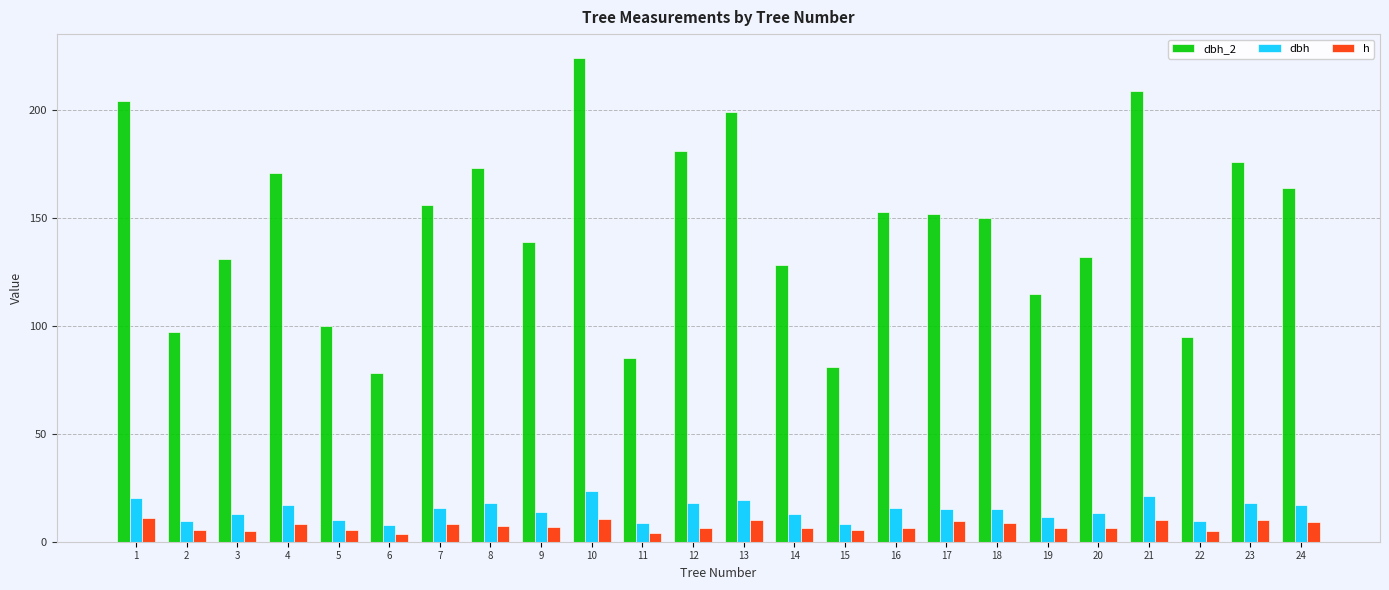

What is the value of the h bar at the 13th from the left?

10.0